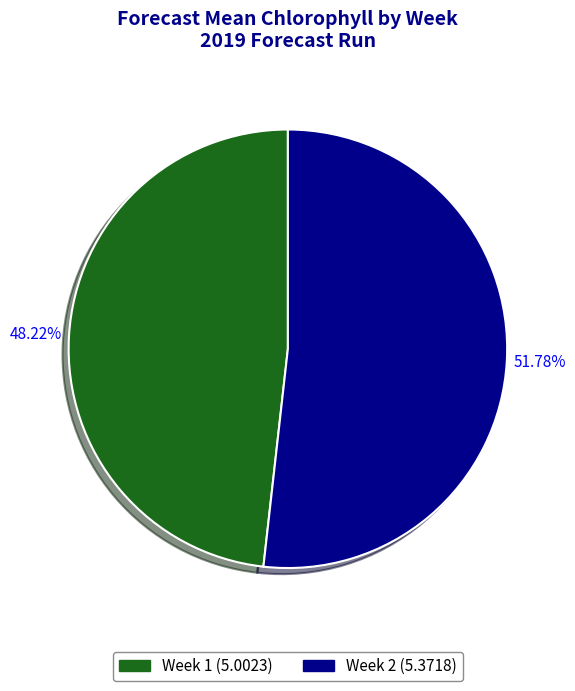

Count the number of slices in the pie.

2